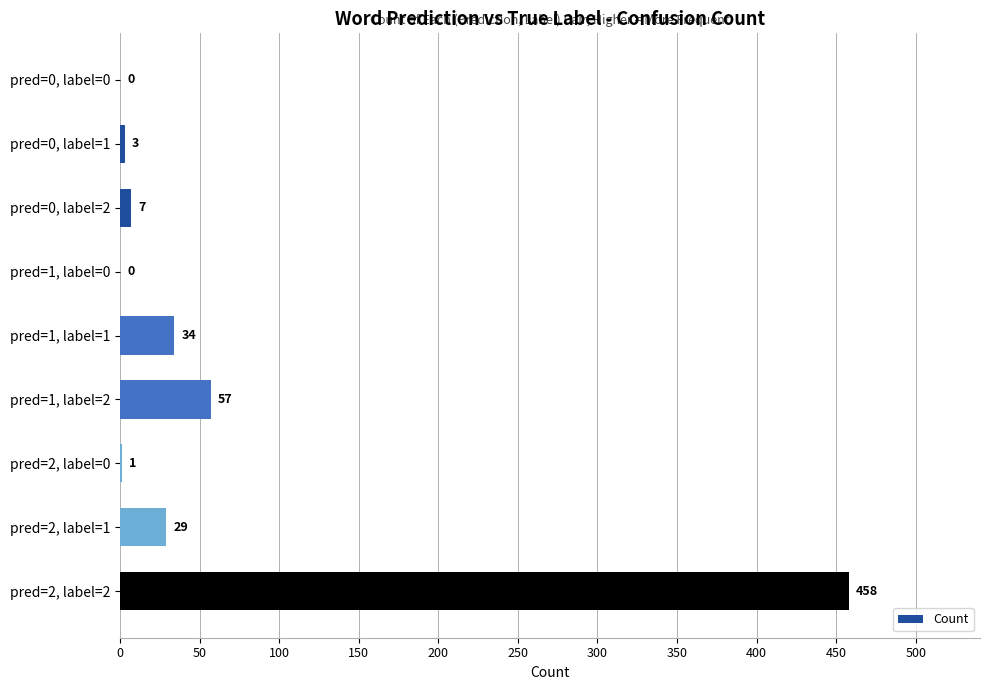

Reading top to bottom, list all the values displayed in this chart.

pred=0, label=0=0	pred=0, label=1=3	pred=0, label=2=7	pred=1, label=0=0	pred=1, label=1=34	pred=1, label=2=57	pred=2, label=0=1	pred=2, label=1=29	pred=2, label=2=458